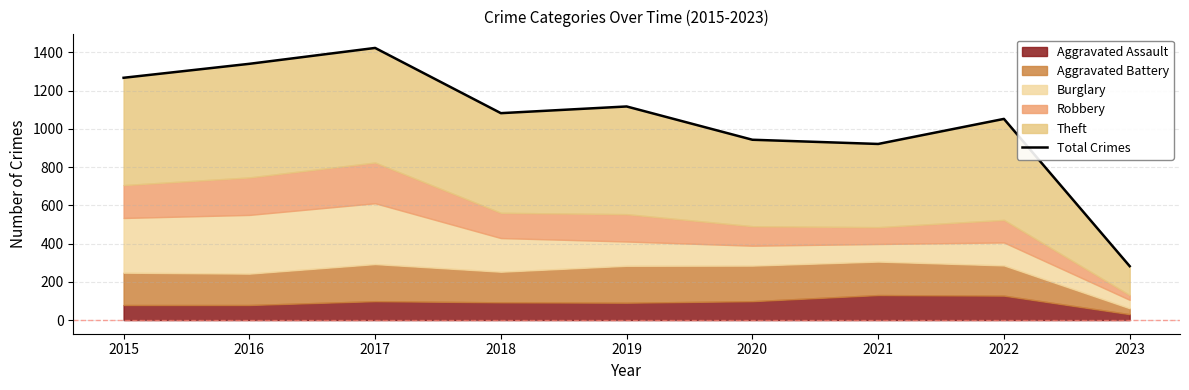

What is the value of the 4th point from the left?

1082